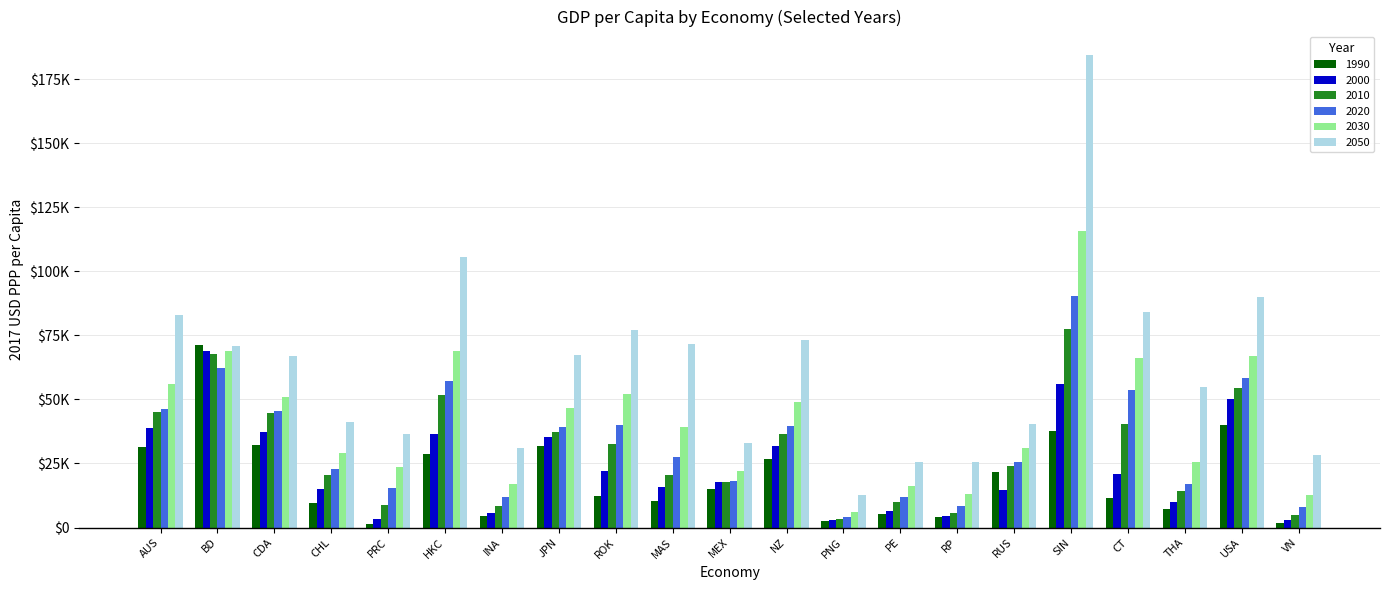

Where does the 2010 series first go above 24165?

AUS